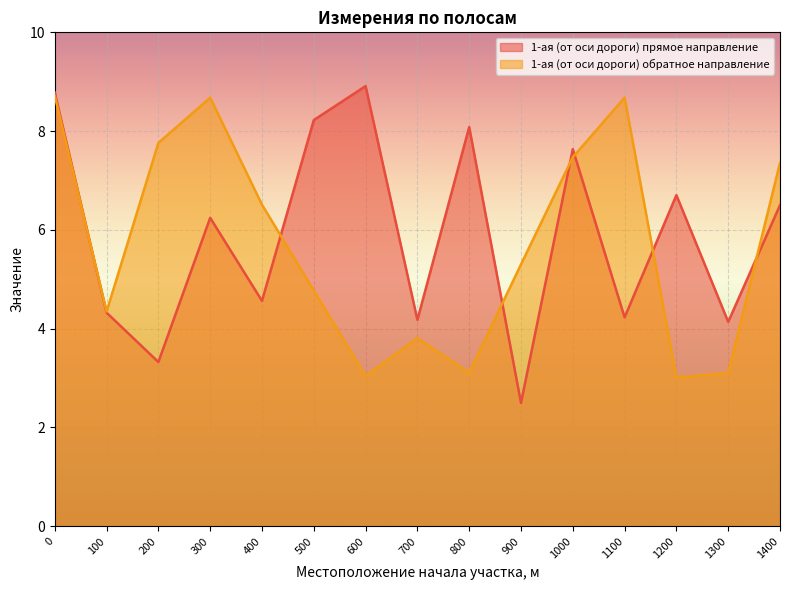

How many lines are shown in the chart?

2